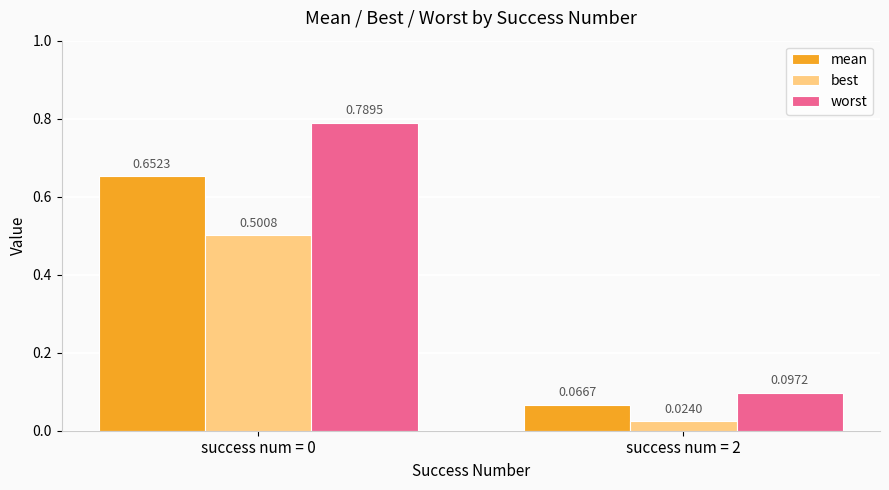

Which series changed the most between success num = 0 and success num = 2?

worst